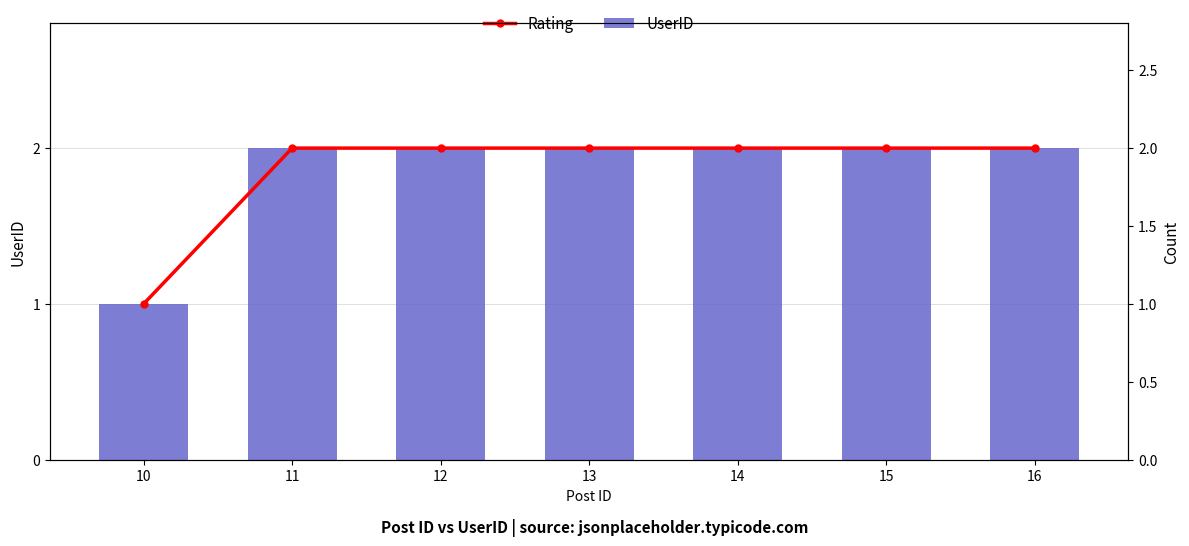

The value of Rating at 16 is 2. True or false?

True